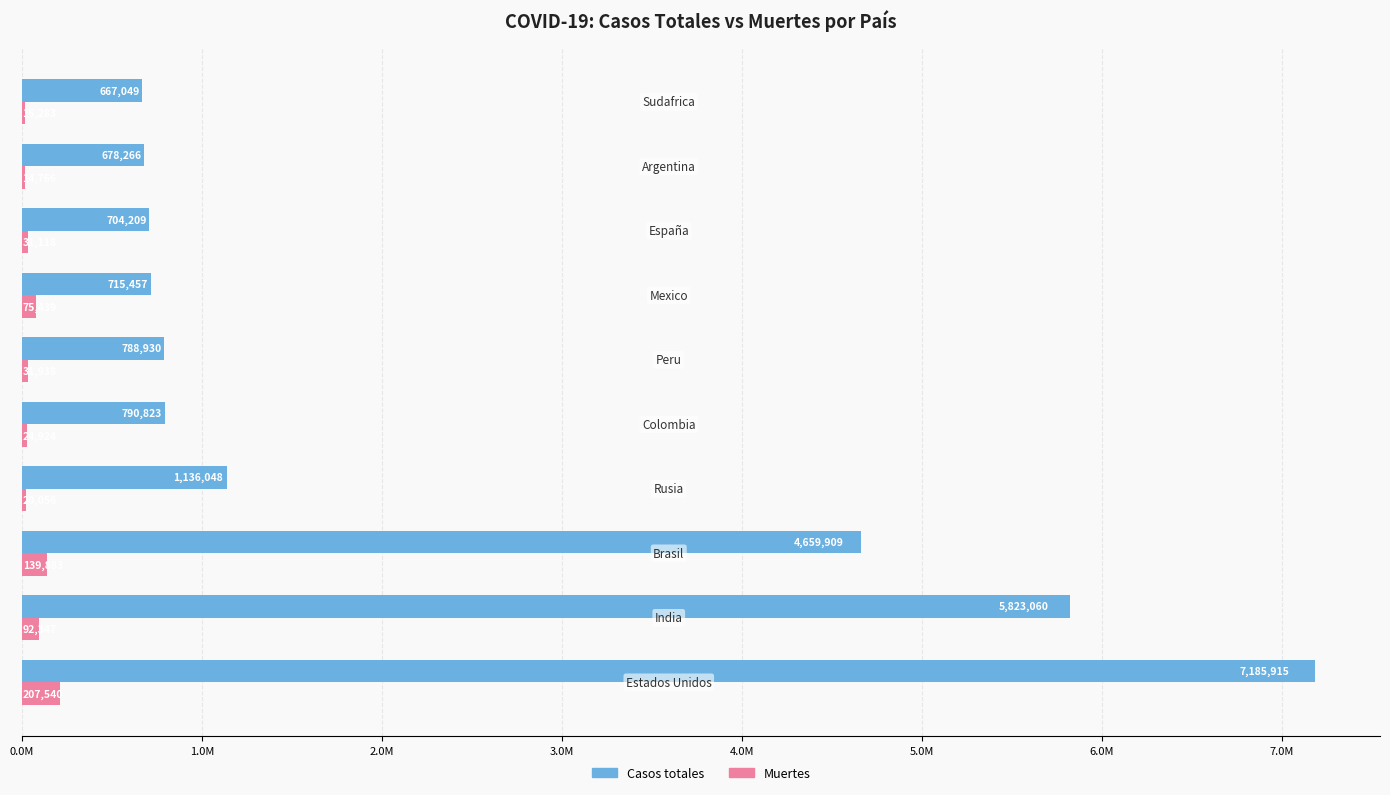

What is the value of the Casos totales bar at the 9th from the left?

678266